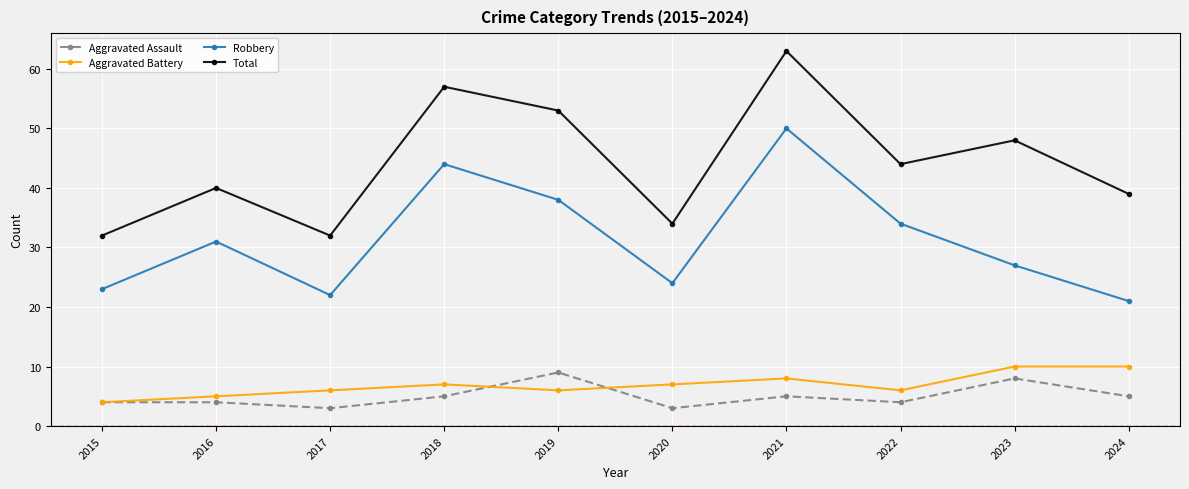

What is the spread (max minus min) of values at 2018?

52